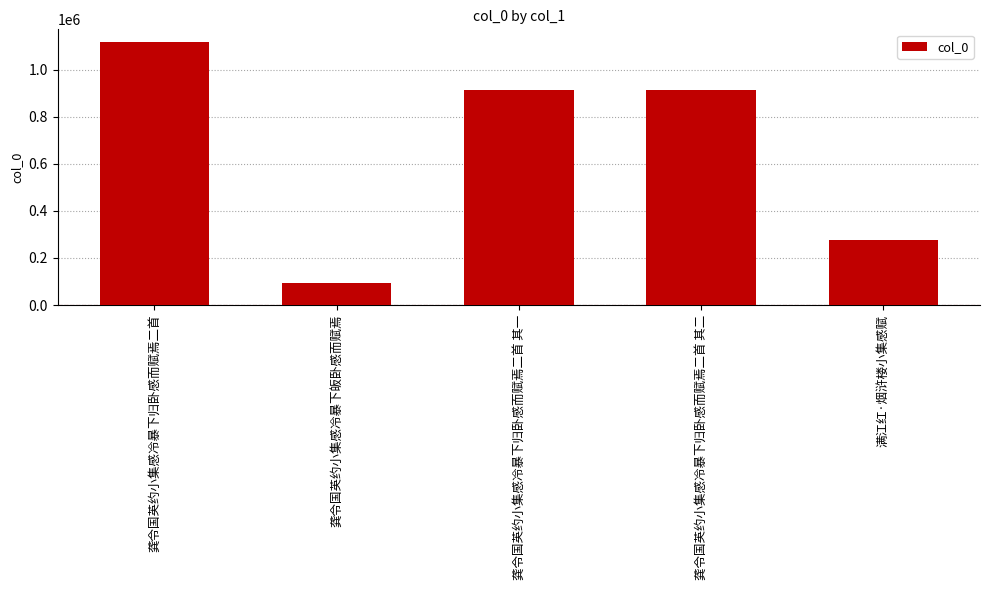

What is the difference between the maximum and minimum values?

1020705